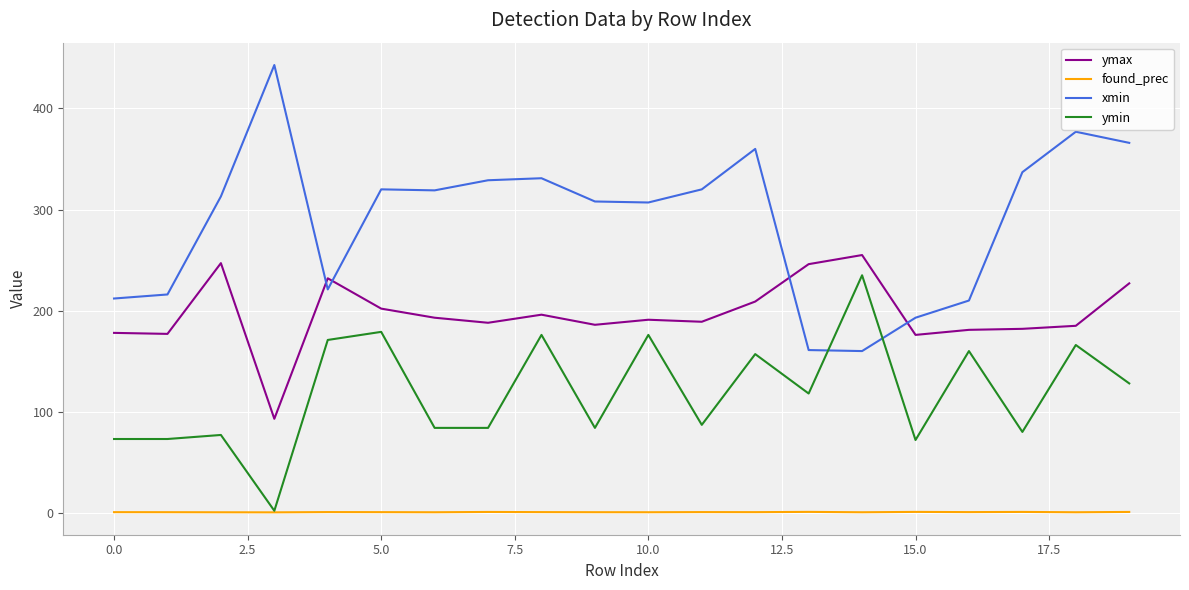

How many intersections are there between ymax and xmin?

4